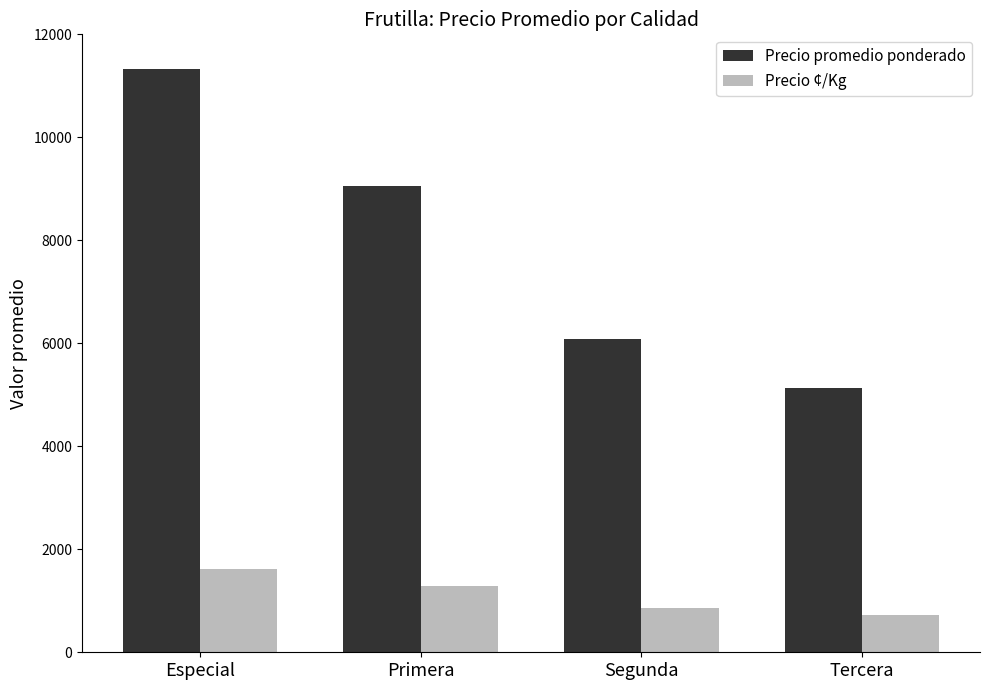

How many bars are there in each group?

2